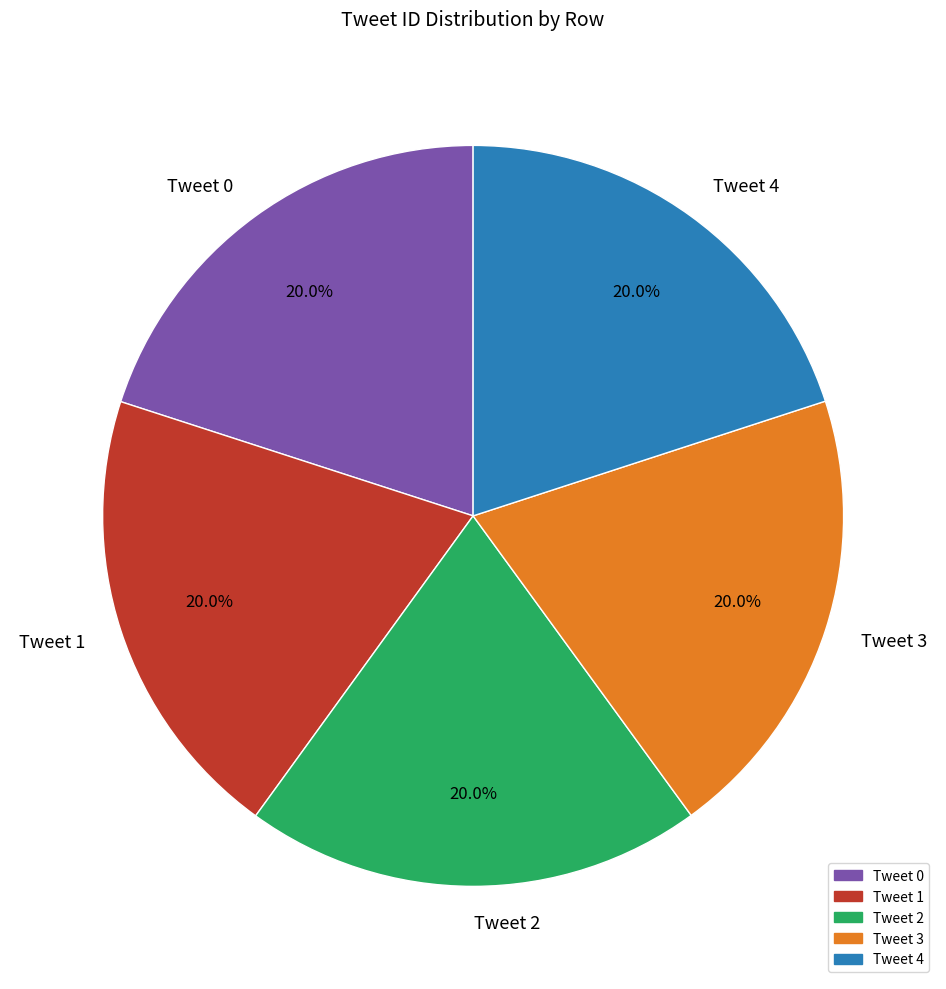

How much of the chart is everything except Tweet 2?

80.0%